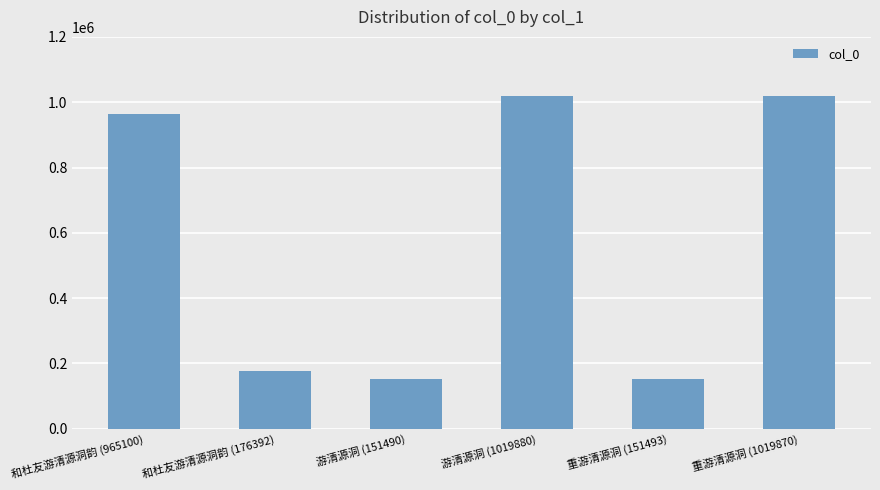

What is the sum of all values?

3484225